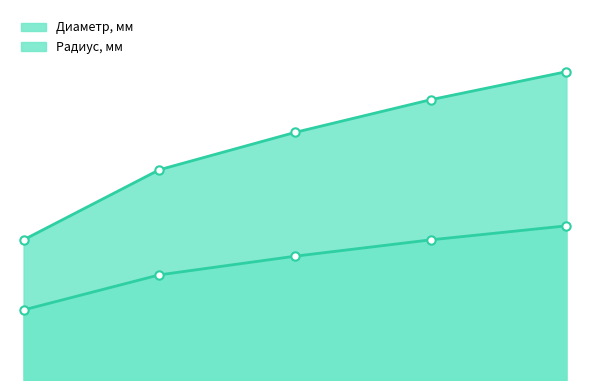

What is the value of the Диаметр, мм point at the 4th from the left?

1.6